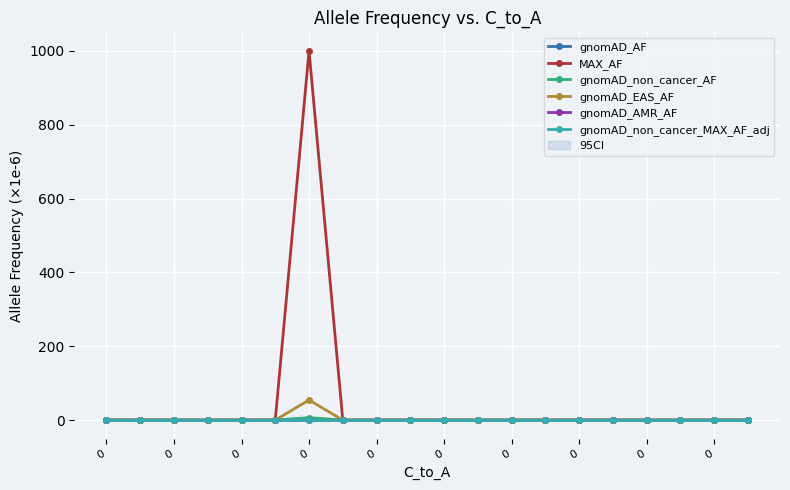

True or false: gnomAD_non_cancer_AF has a value of 2.5 at 0.

False